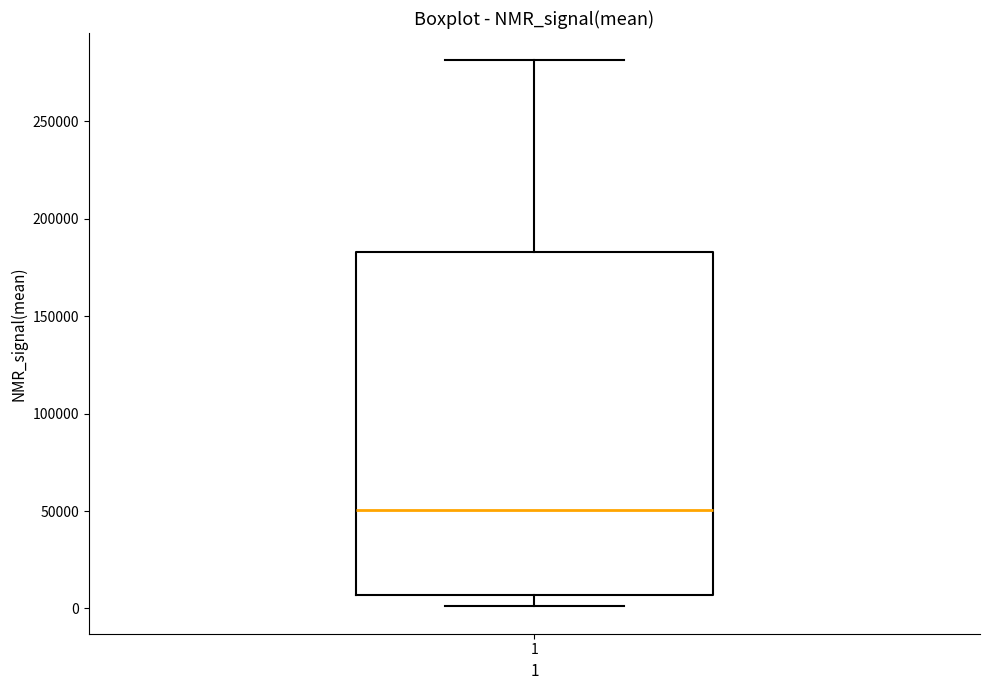

Where does the lower whisker of the box at x = 1 end on the y-axis? The values are not printed on the chart, so give them approximately, as read against the axis.

0